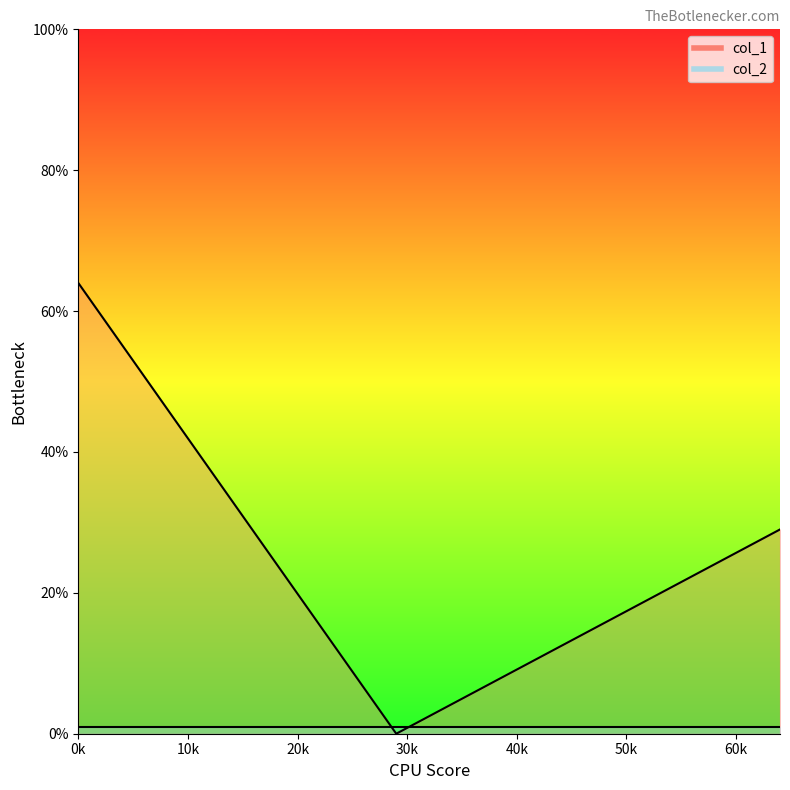

Is it true that the value at 0 is 26?

False